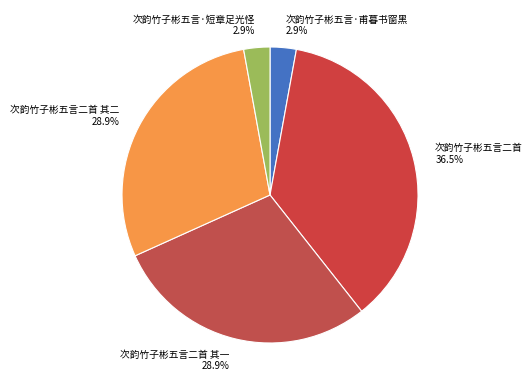

How many segments does this pie chart have?

5